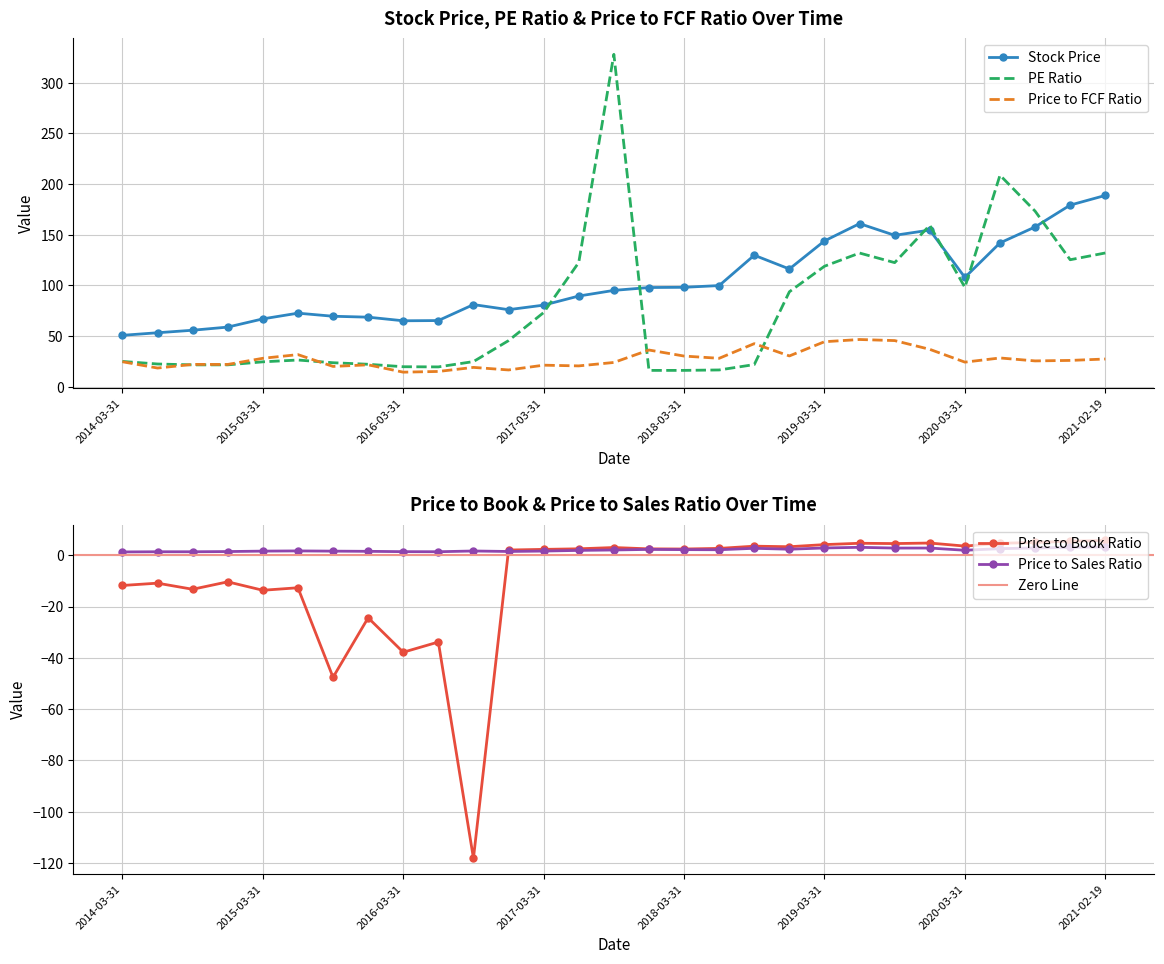

Which has a higher value, 2020-06-30 or 2020-03-31?

2020-06-30